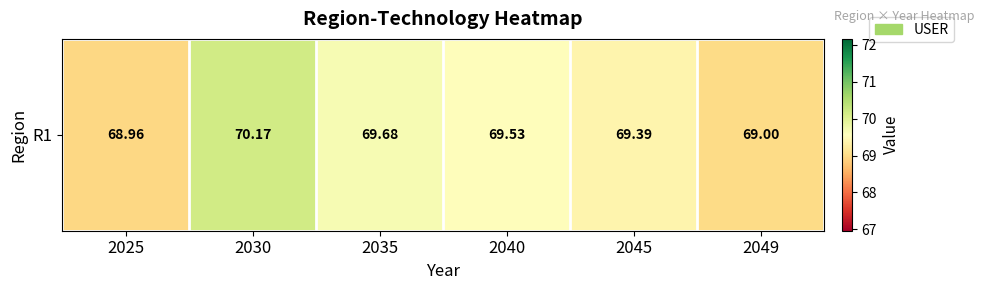

Reading right to left, list all the values displayed in this chart.

2049=69.0	2045=69.4	2040=69.5	2035=69.7	2030=70.2	2025=69.0